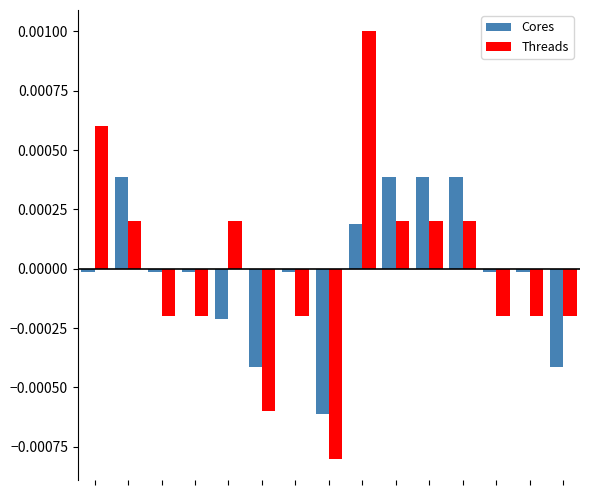

Which series has the largest range (max minus min)?

Threads